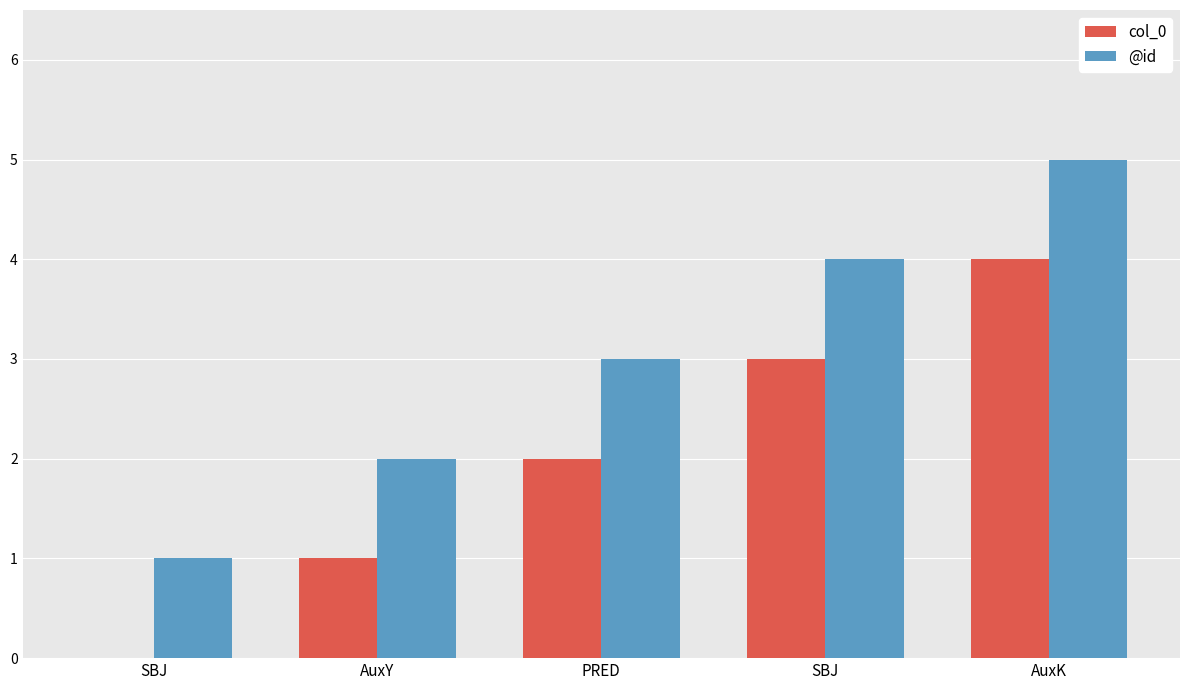

How many distinct data groups are displayed?

2